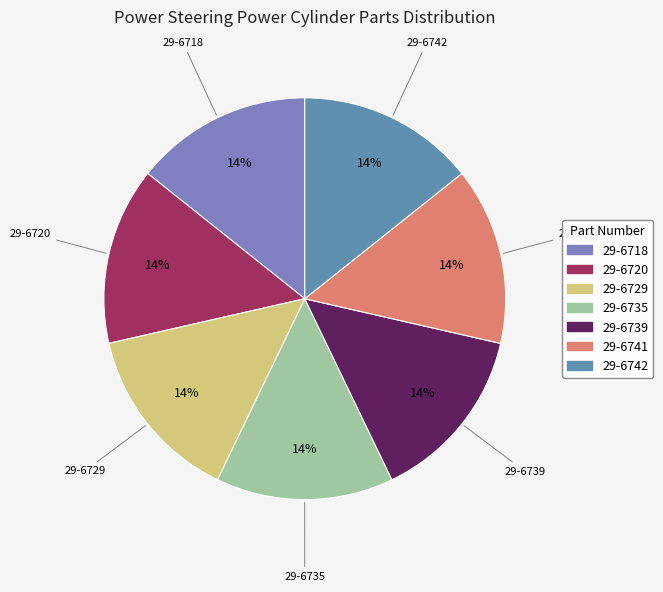

Approximately how many times larger is the value at 29-6742 compared to 29-6729?

1.0